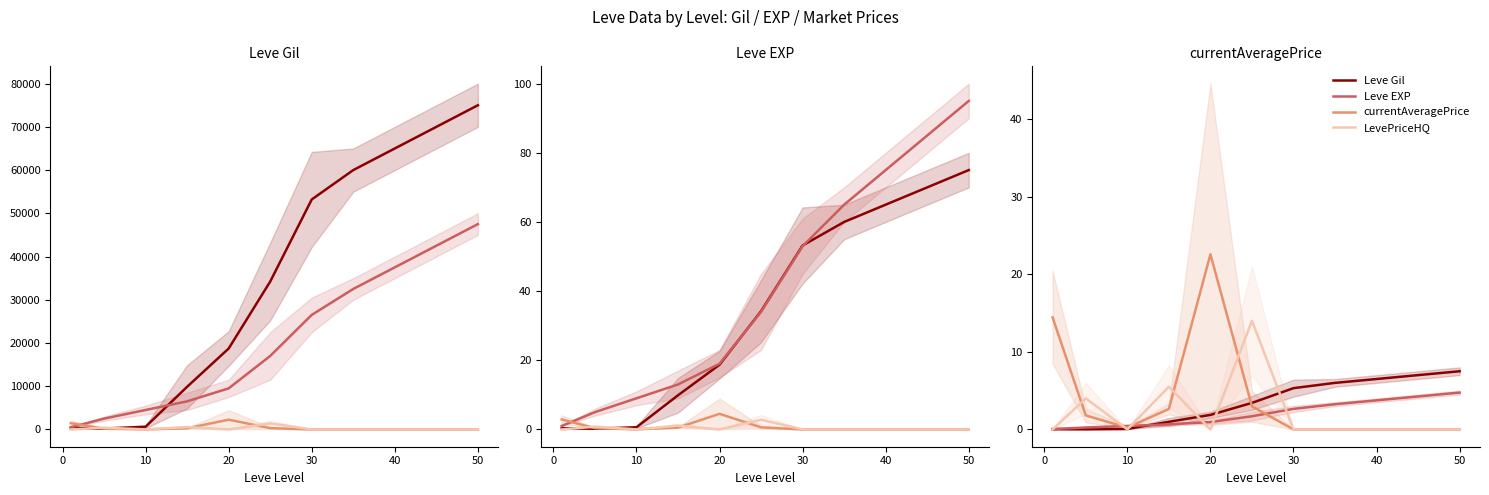

Reading left to right, extract all data points from this chart.

Leve Gil: 0.0	0.0	0.1	1.0	1.9	3.4	5.3	6.0	6.5	7.0	7.5
Leve EXP: 0.1	0.2	0.5	0.7	0.9	1.7	2.6	3.2	3.8	4.2	4.8
currentAveragePrice: 14.4	1.8	0.2	2.6	22.6	3.0	0.0	0.0	0.0	0.0	0.0
LevePriceHQ: 0.0	4.0	0.0	5.5	0.0	14.0	0.0	0.0	0.0	0.0	0.0